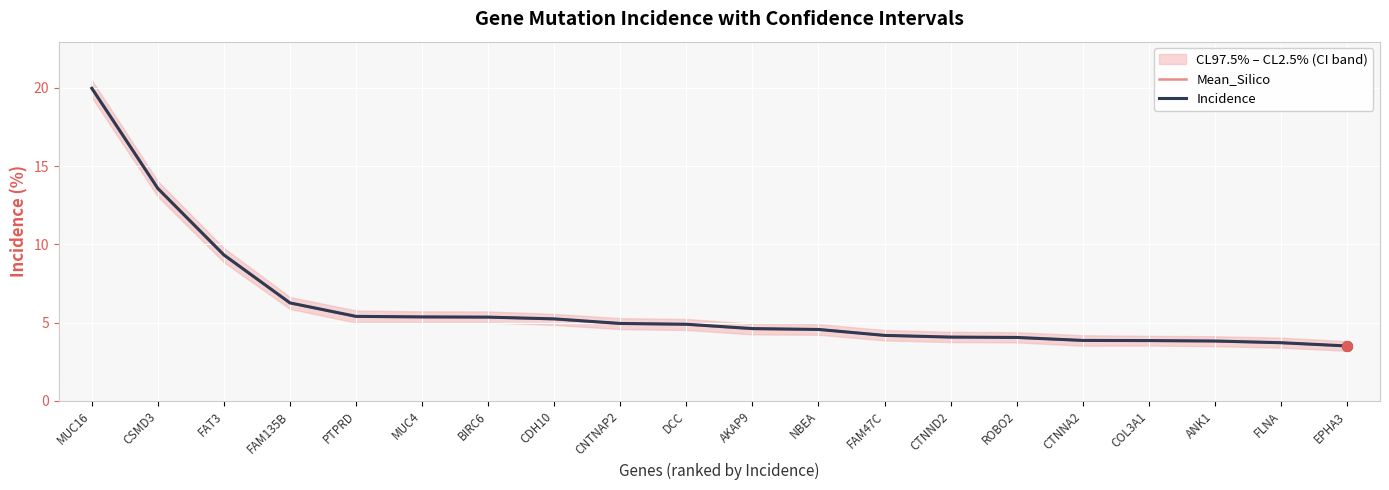

Which series has the widest spread of Y values?

Incidence